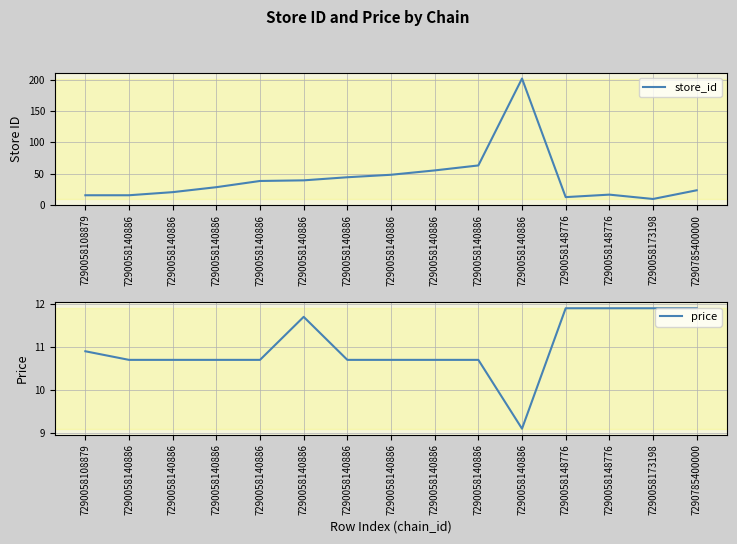

List the series in order of their peak value, lowest first.

price, store_id